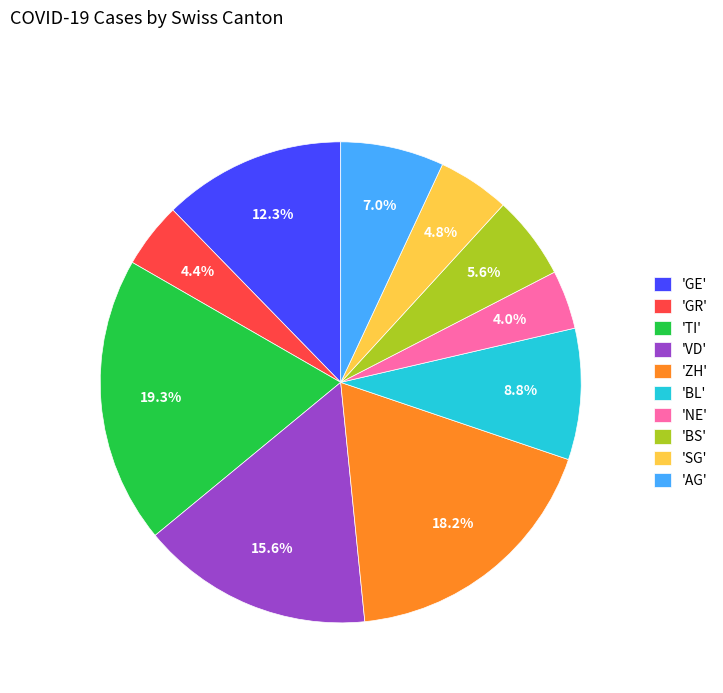

Which slice is the largest?

'TI'